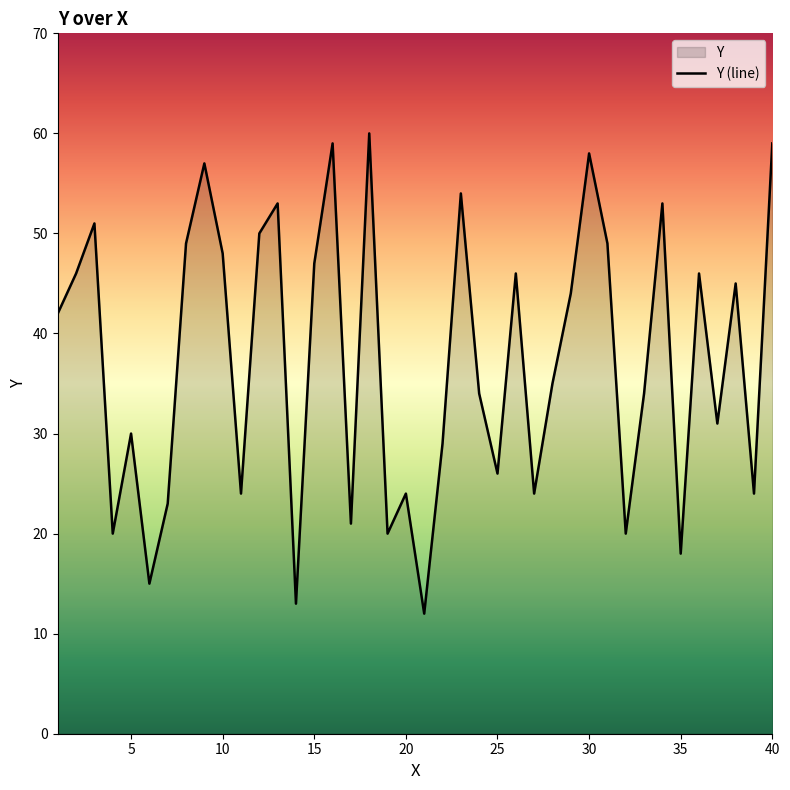

The value at 15 is 12. True or false?

False